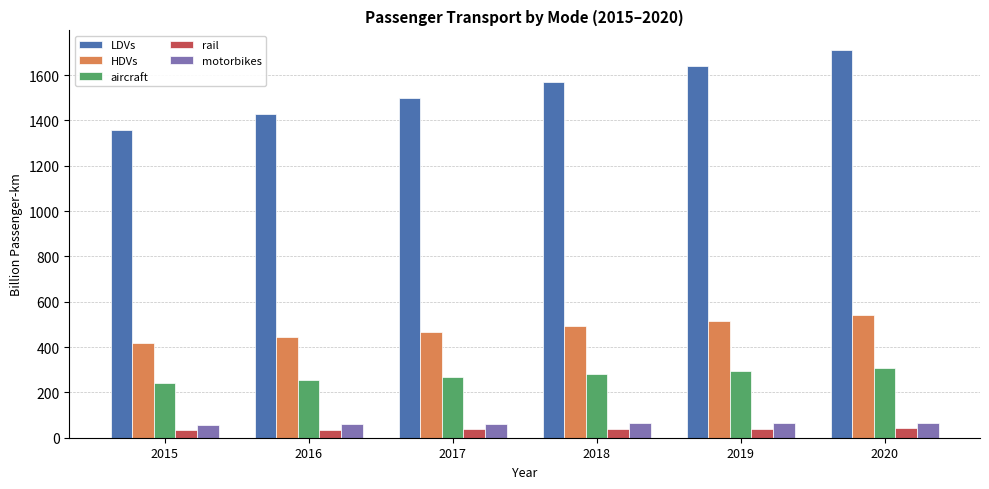

Between 2015 and 2020, which series saw the biggest shift?

LDVs